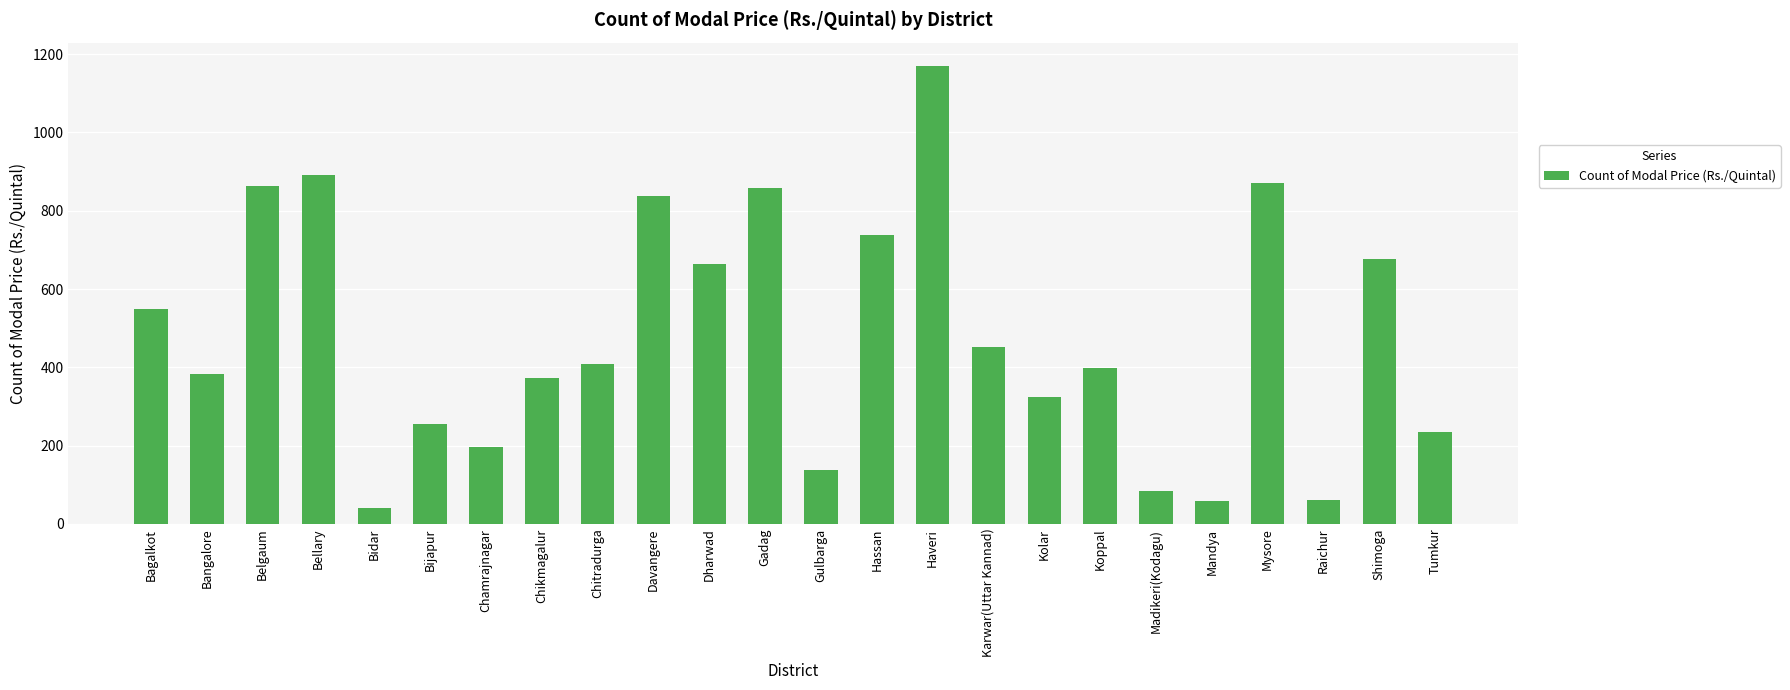

What value does the data have at Bagalkot?

550